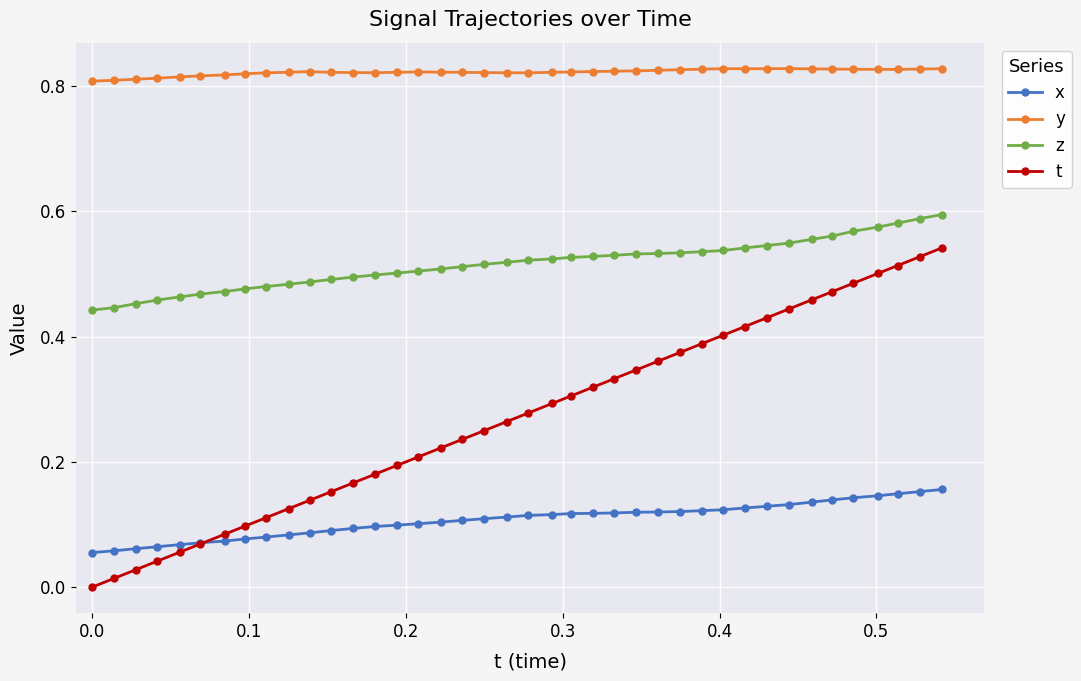

Rank the series by their maximum value, from highest to lowest.

y, z, t, x